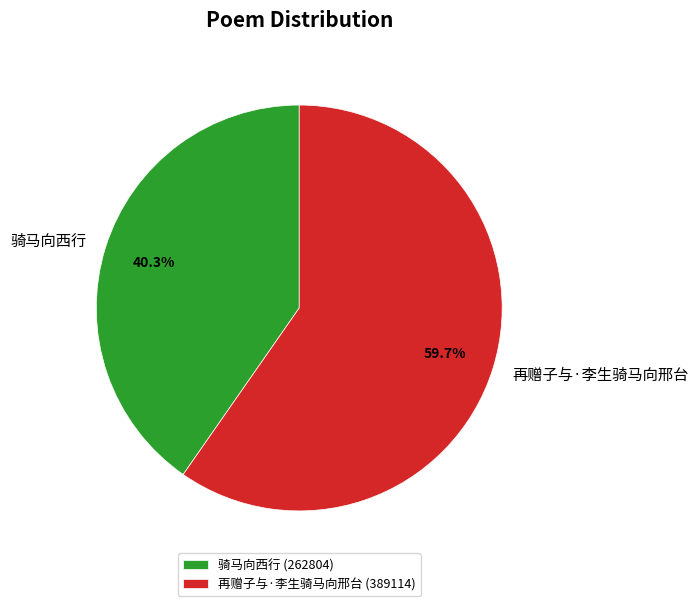

What percentage is NOT represented by 再赠子与·李生骑马向邢台?

40.3%